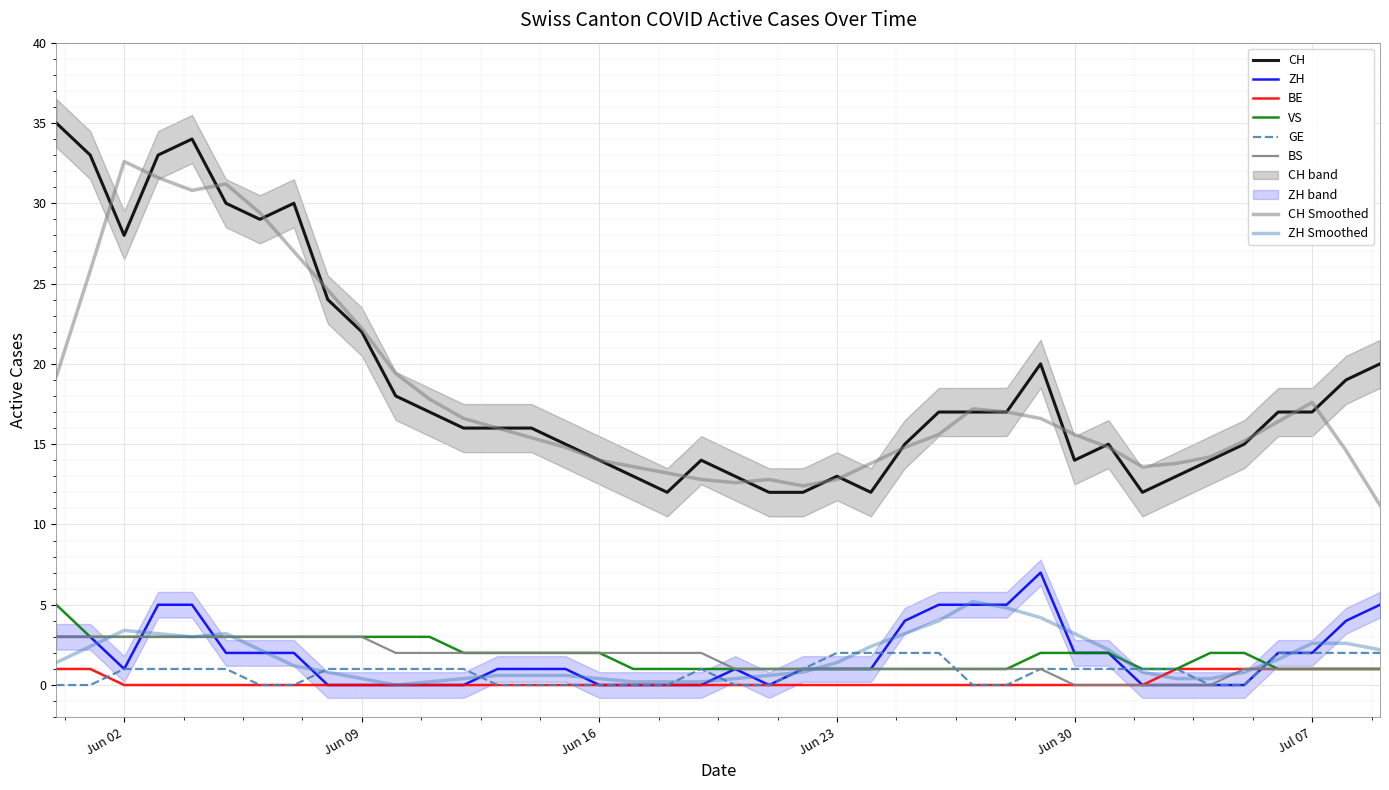

Which has a higher value, 2020-06-04 or 2020-05-31?

2020-05-31